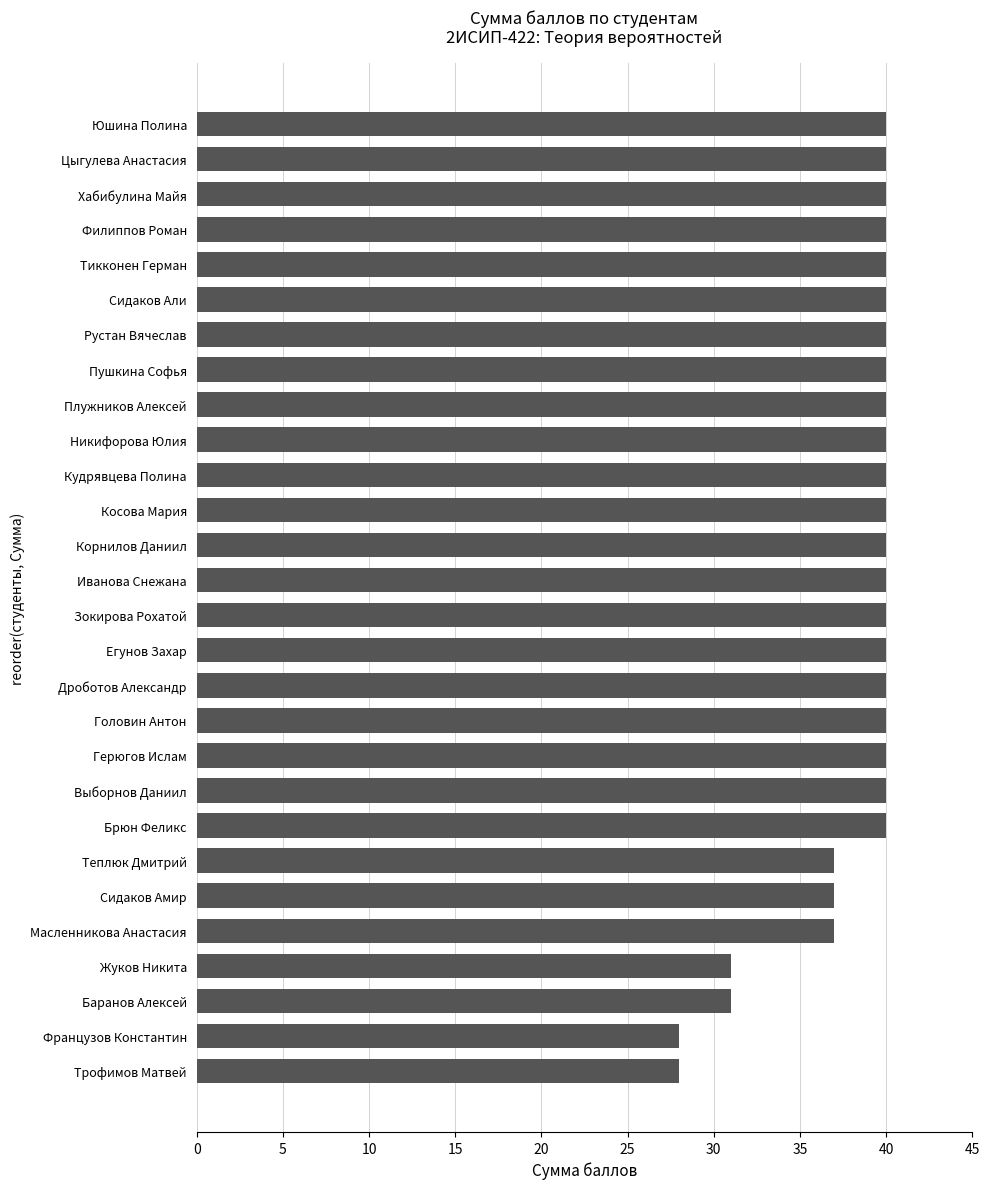

What is the sum of the values at Иванова Снежана and Никифорова Юлия?

80